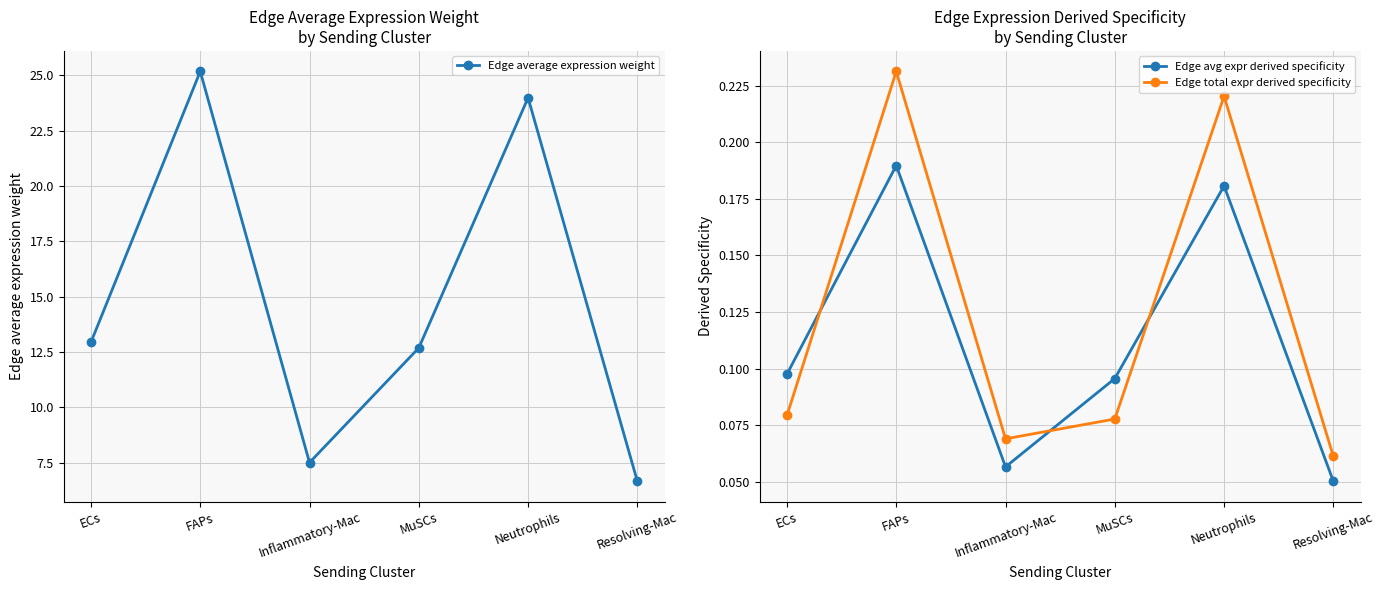

What is the label of the 1st point from the left?

ECs